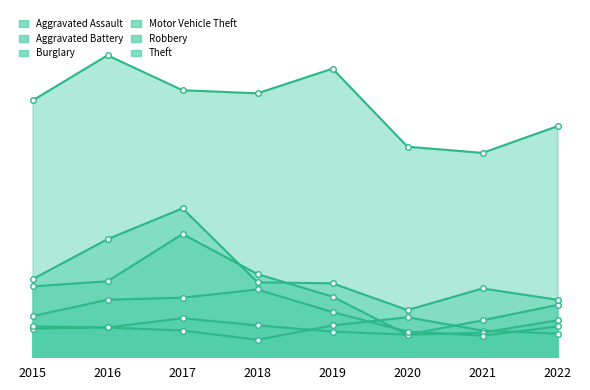

What is the maximum value for Theft?

294